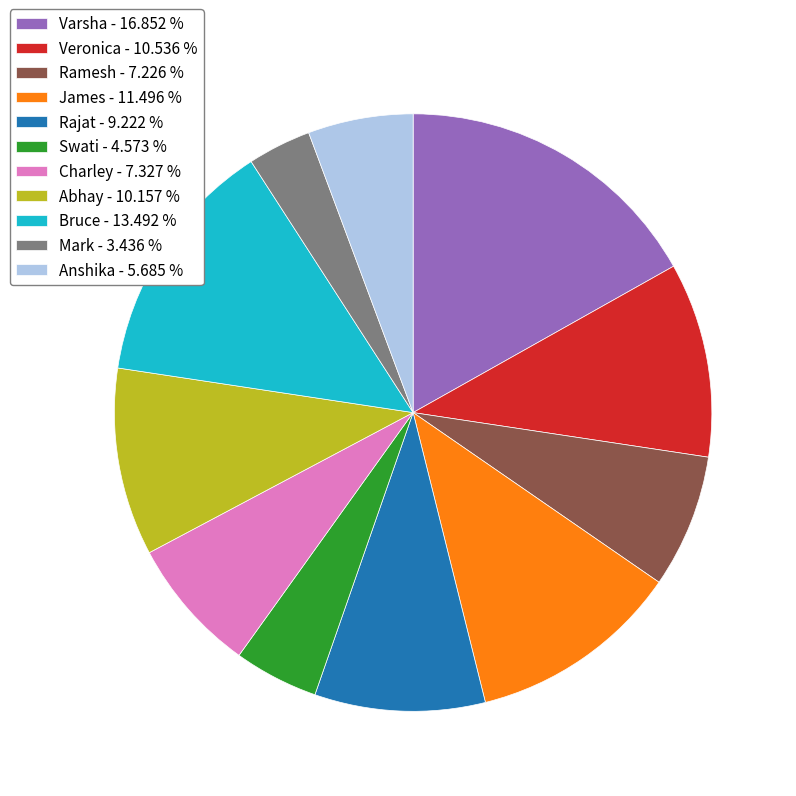

Combined, do Varsha - 16.852 % and Abhay - 10.157 % account for over 50%?

No